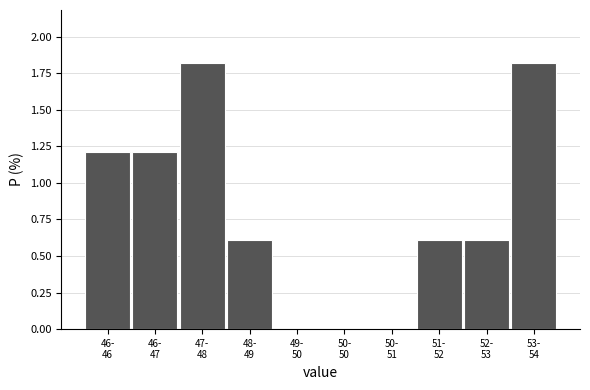

What is the sum of all values?

7.9